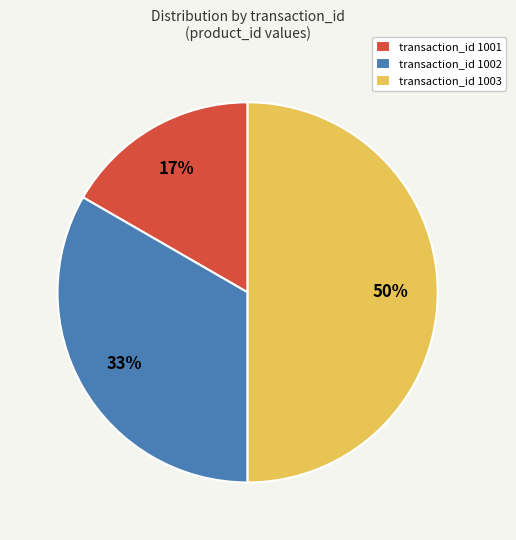

To the nearest percent, what is the difference between the largest and smallest slice percentages?

33%